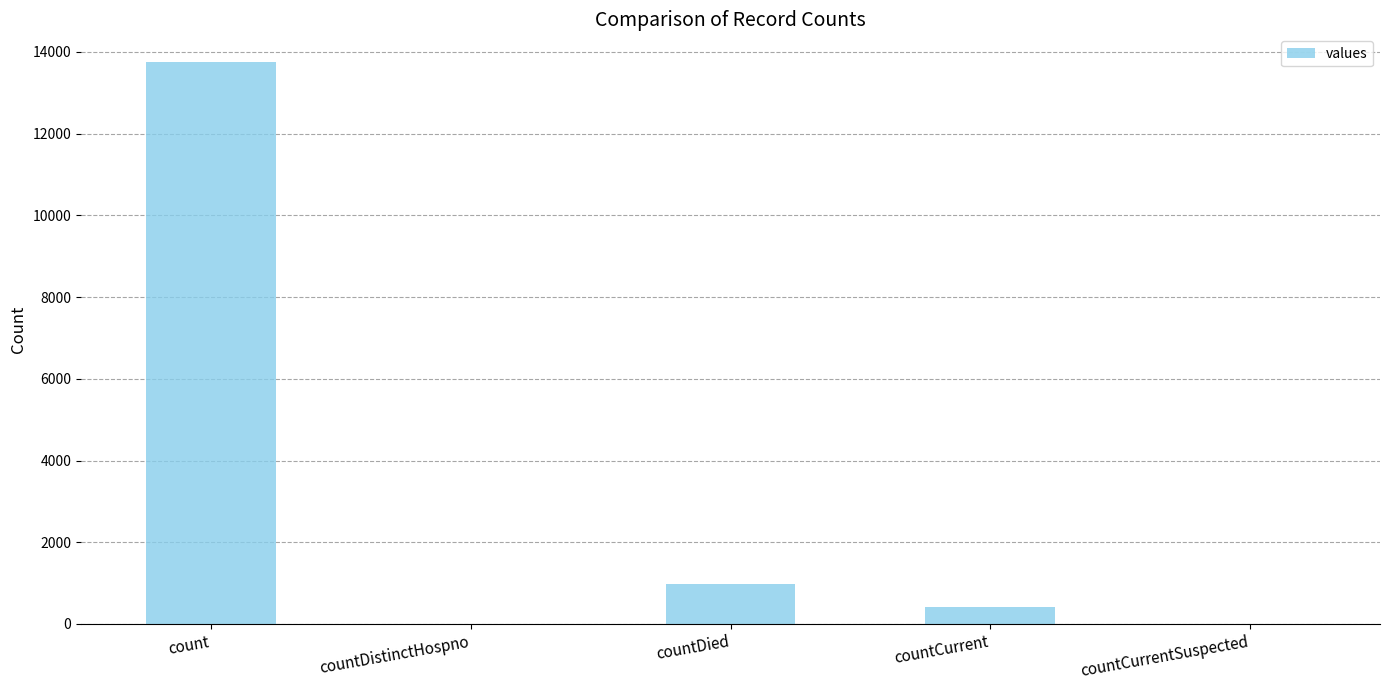

The value at count is 5714. True or false?

False